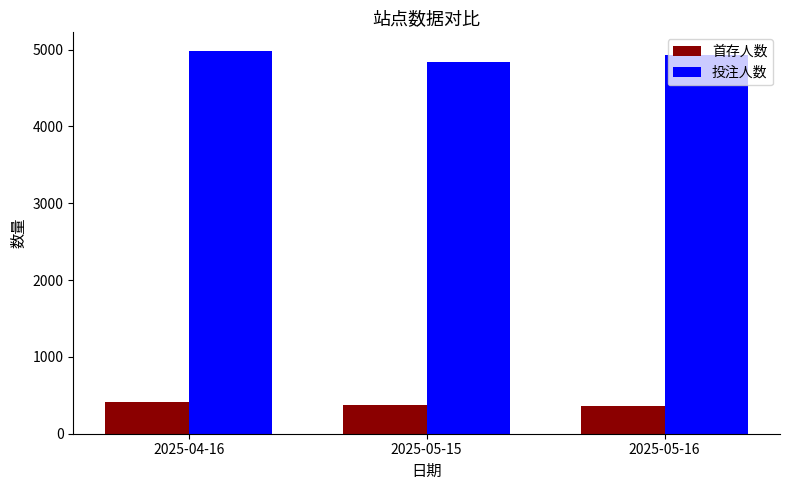

What is the difference between the second highest and minimum values in the 首存人数 series?

13